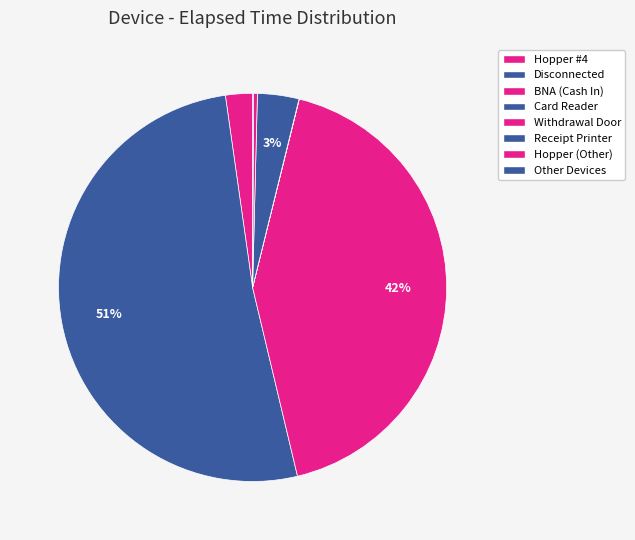

Count the number of slices in the pie.

8